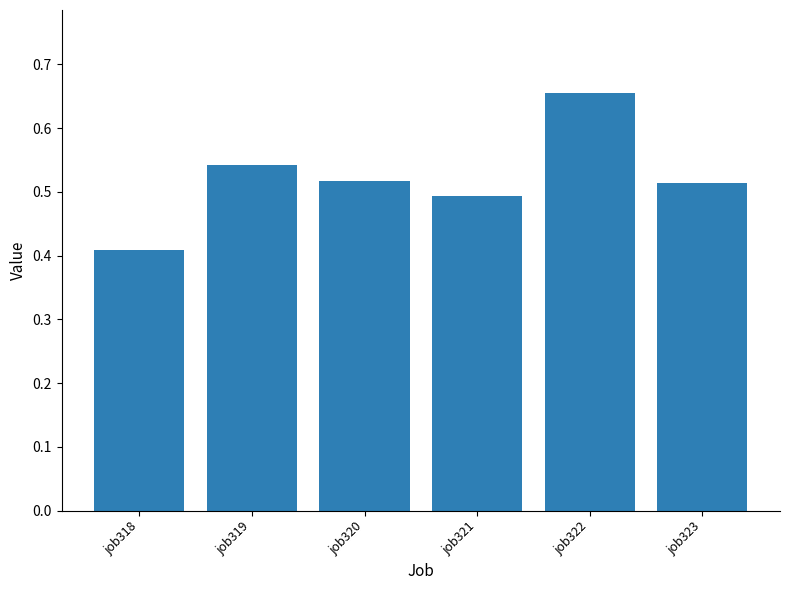

True or false: the data shows 0.3 at job321.

False